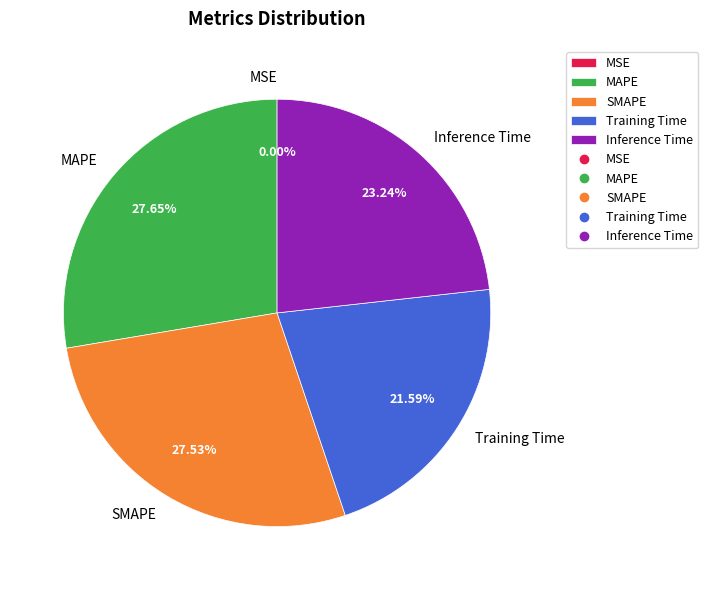

Is there a majority slice in this chart?

No